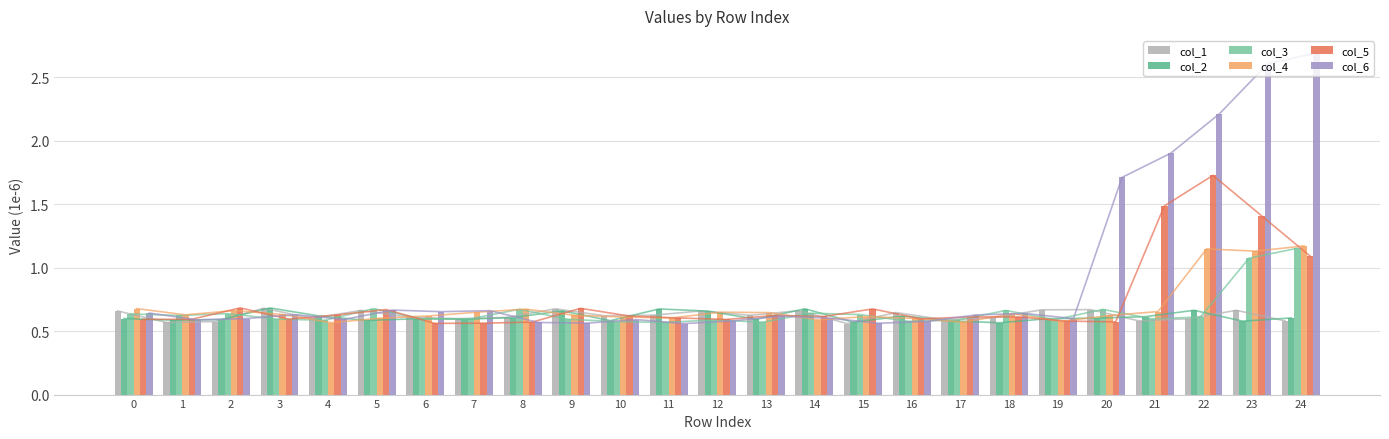

The col_6 series shows 1.3 at 21. True or false?

False